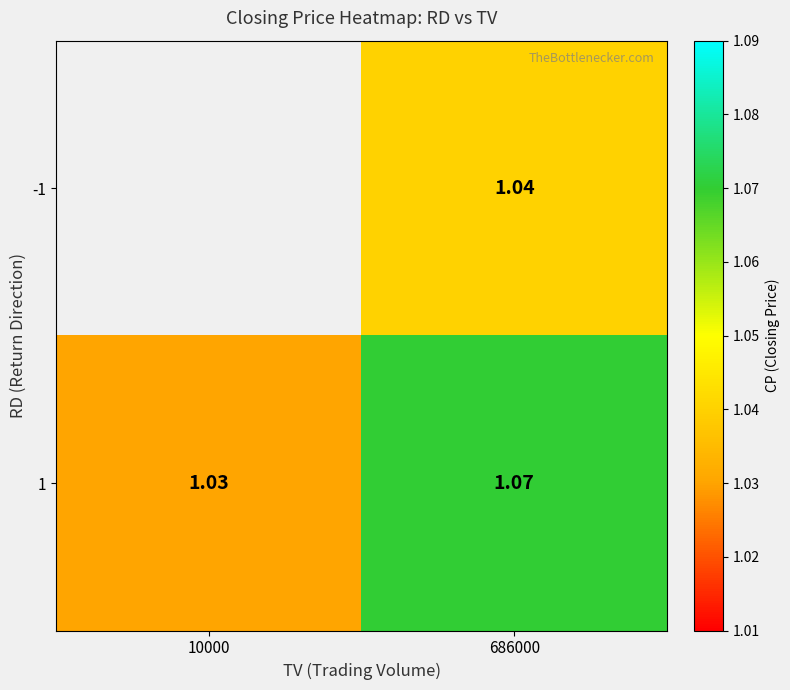

What is the greatest value displayed?

1.1